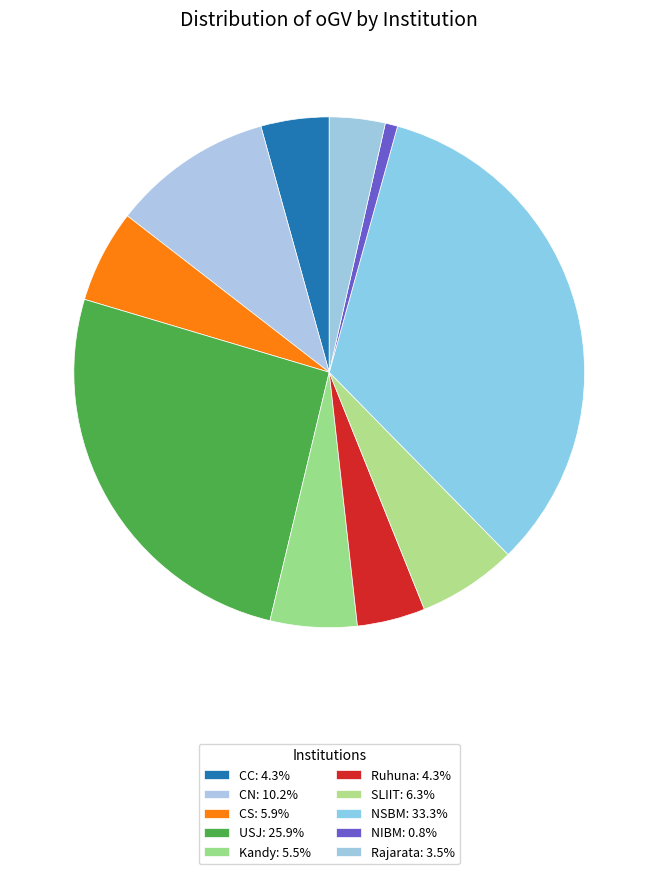

How many segments does this pie chart have?

10